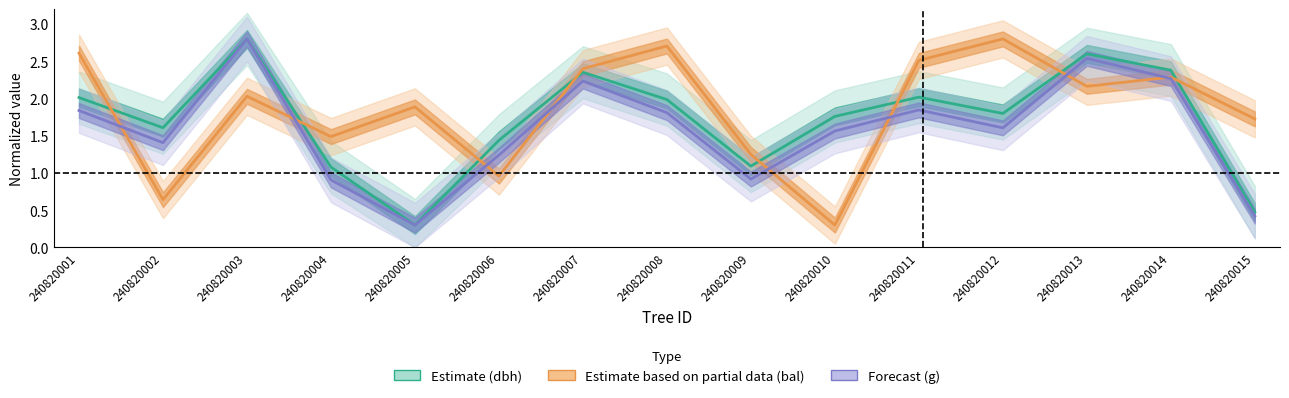

What value does the dbh (Estimate) series have at 240820008?

2.0